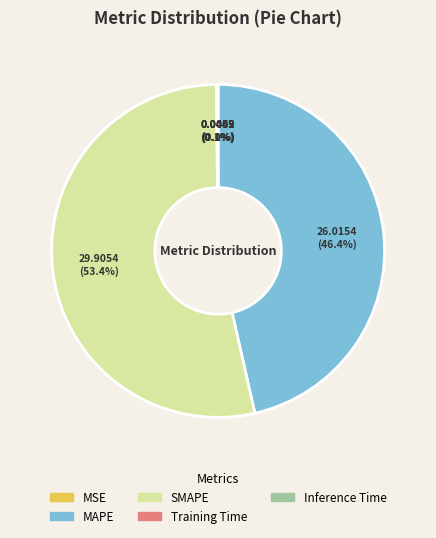

What portion of the pie excludes SMAPE?

46.6%